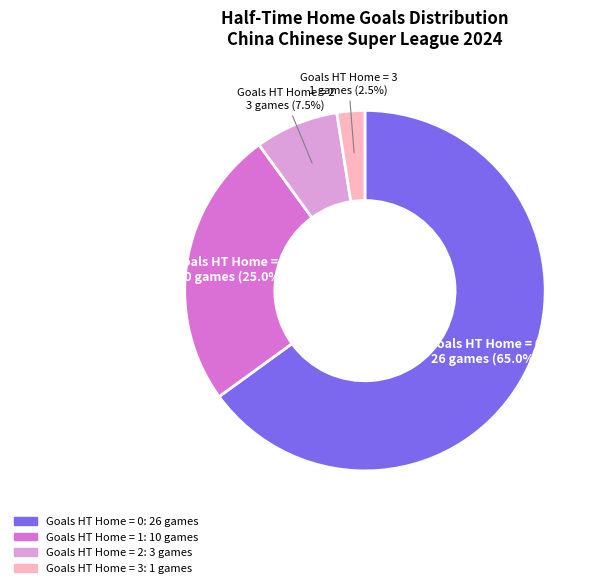

Does any single category account for the majority?

Yes